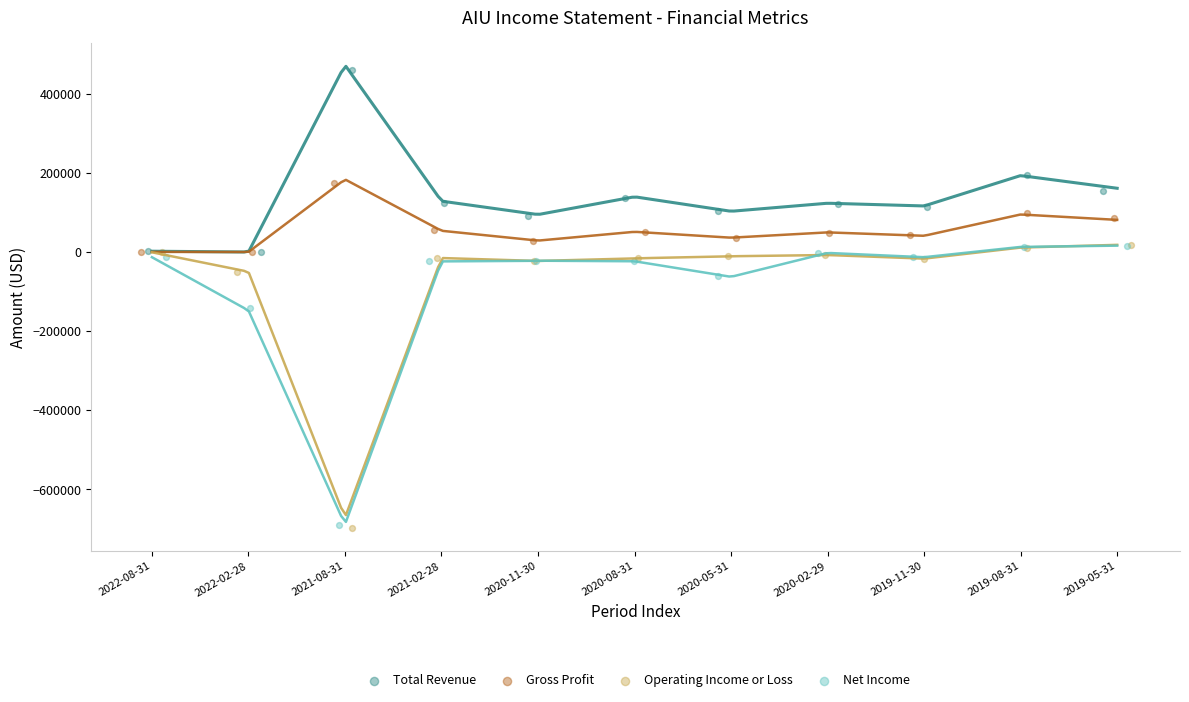

Which series reaches the maximum Y coordinate?

Total Revenue